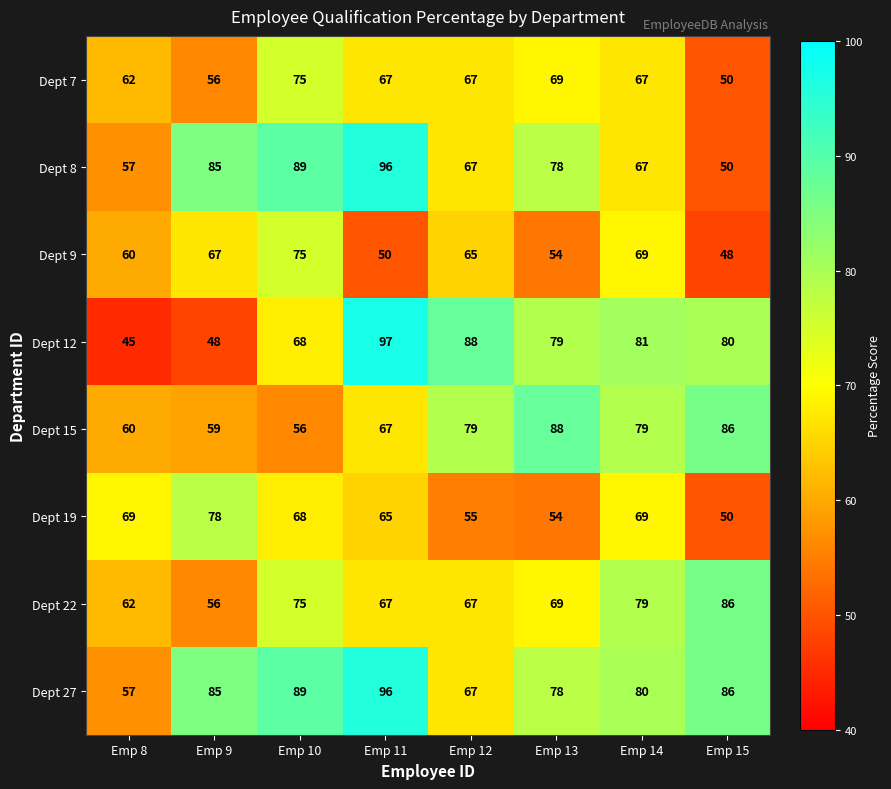

What is the average value of the Dept 15 series?

72